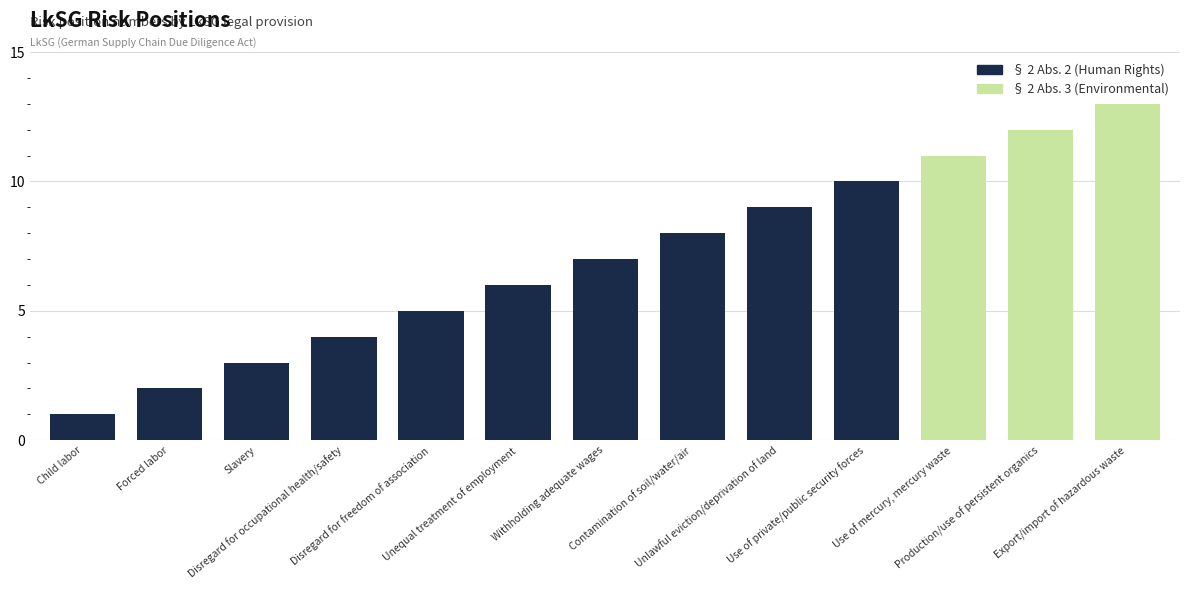

What is the label of the 8th bar from the left?

§ 2 Abs. 2 Nr. 9